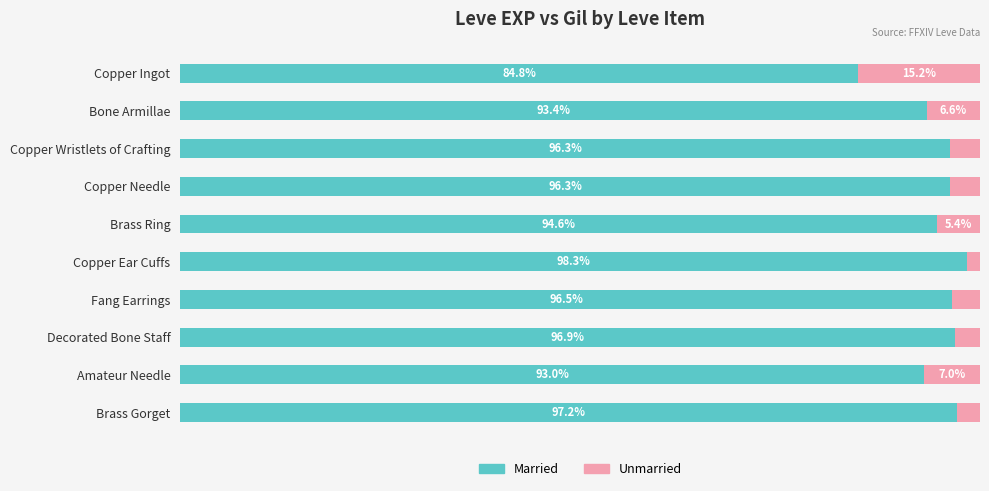

Where is Married nearest to the value 91?

Amateur Needle